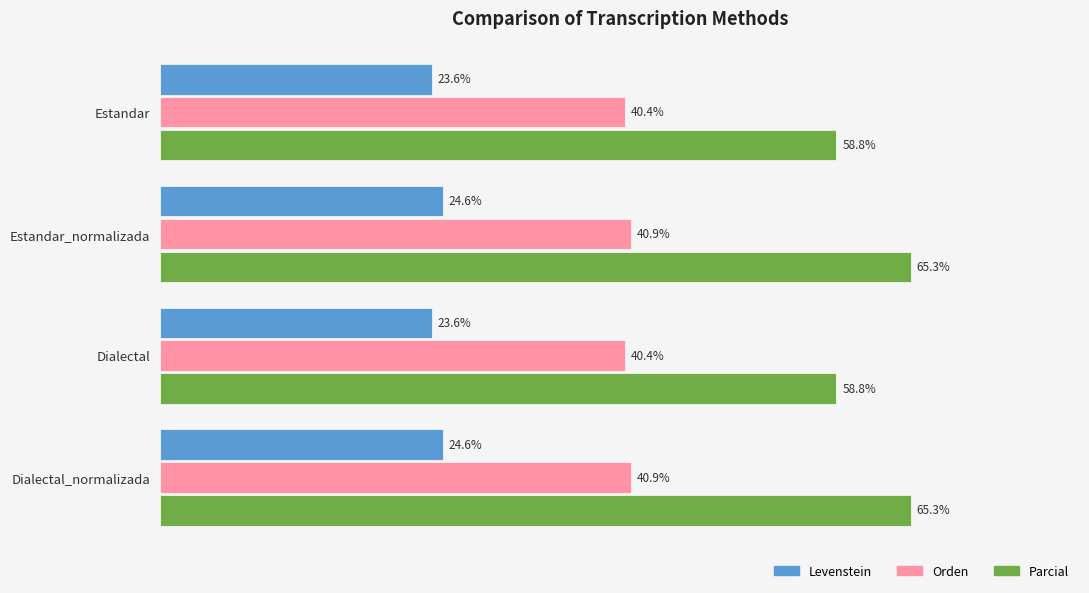

Which series has the largest range (max minus min)?

Parcial